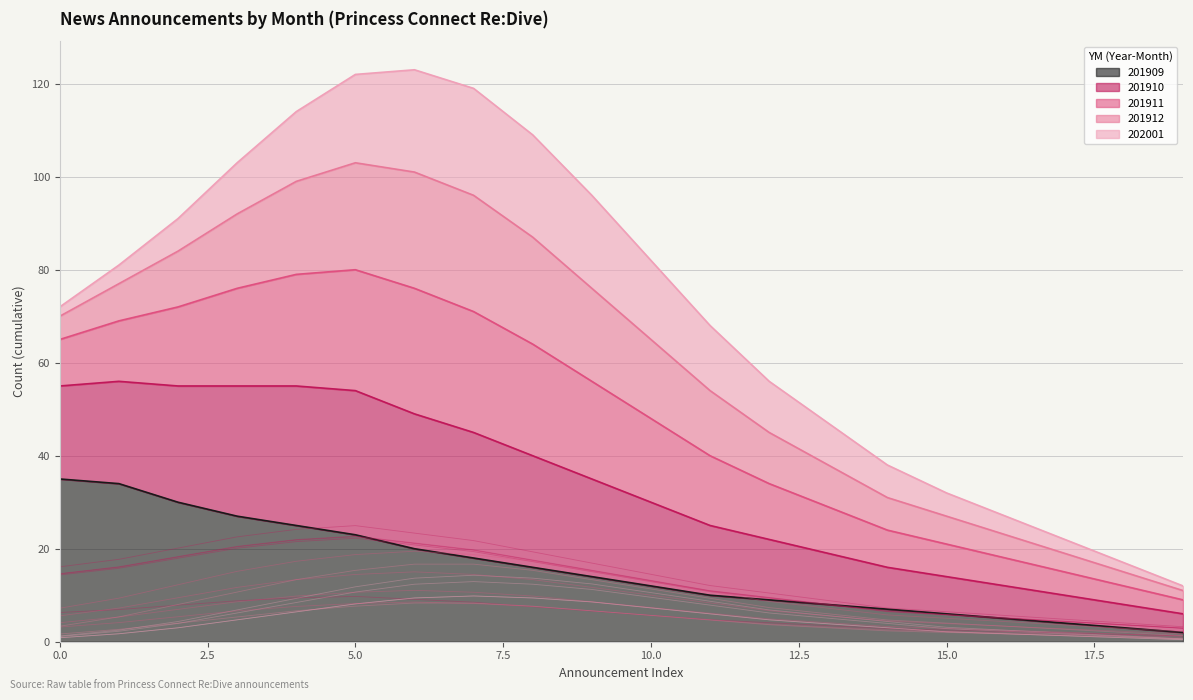

Which category has the lowest value across all series?

19